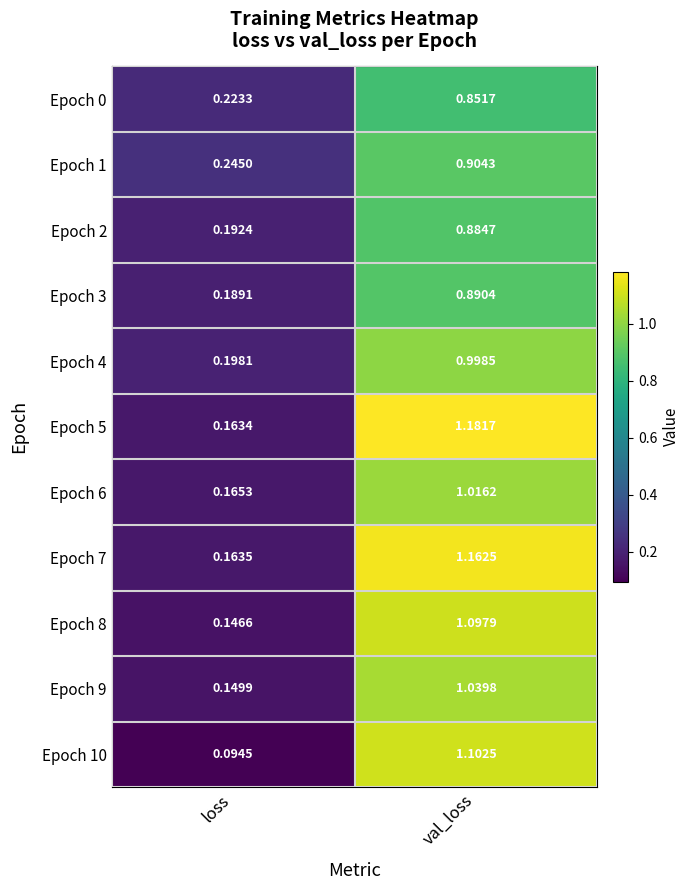

Is the value of Epoch 9 at loss greater than the value of Epoch 10 at loss?

Yes